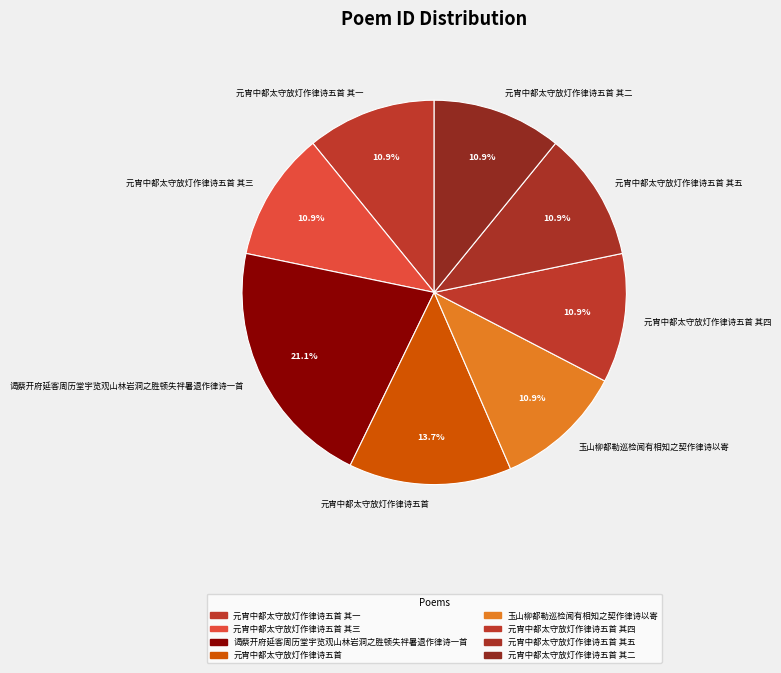

What is the ratio of the value at 元宵中都太守放灯作律诗五首 其五 to the value at 元宵中都太守放灯作律诗五首 其二?

1.0